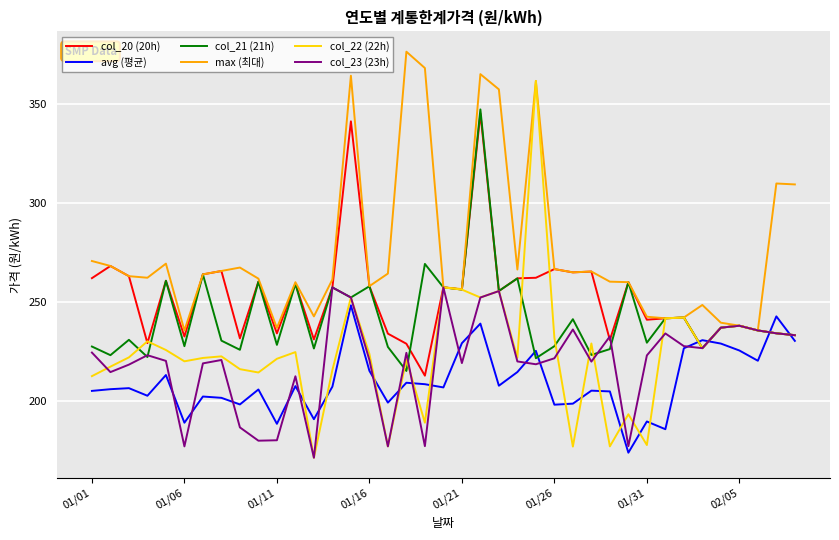

True or false: col_20 (20h) has more than 1 points higher than both neighbors.

True